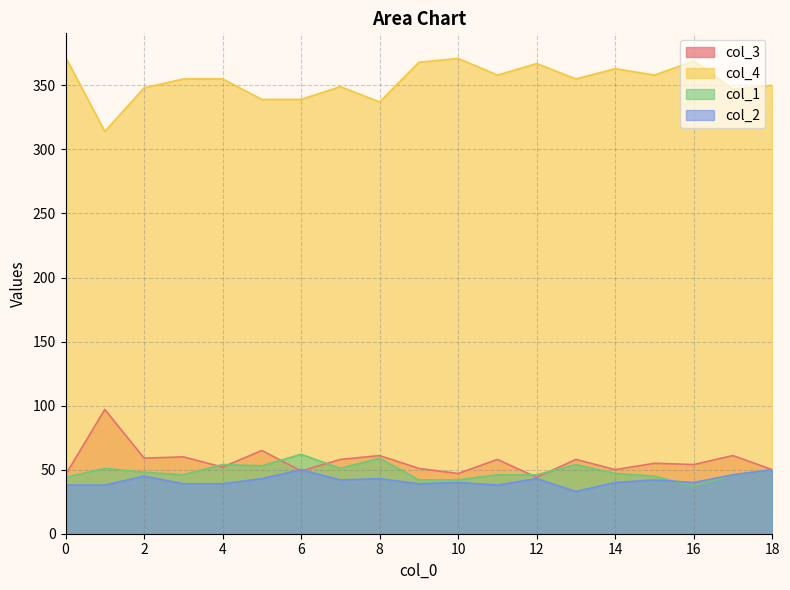

Does the chart display data point markers on the line(s)?

No